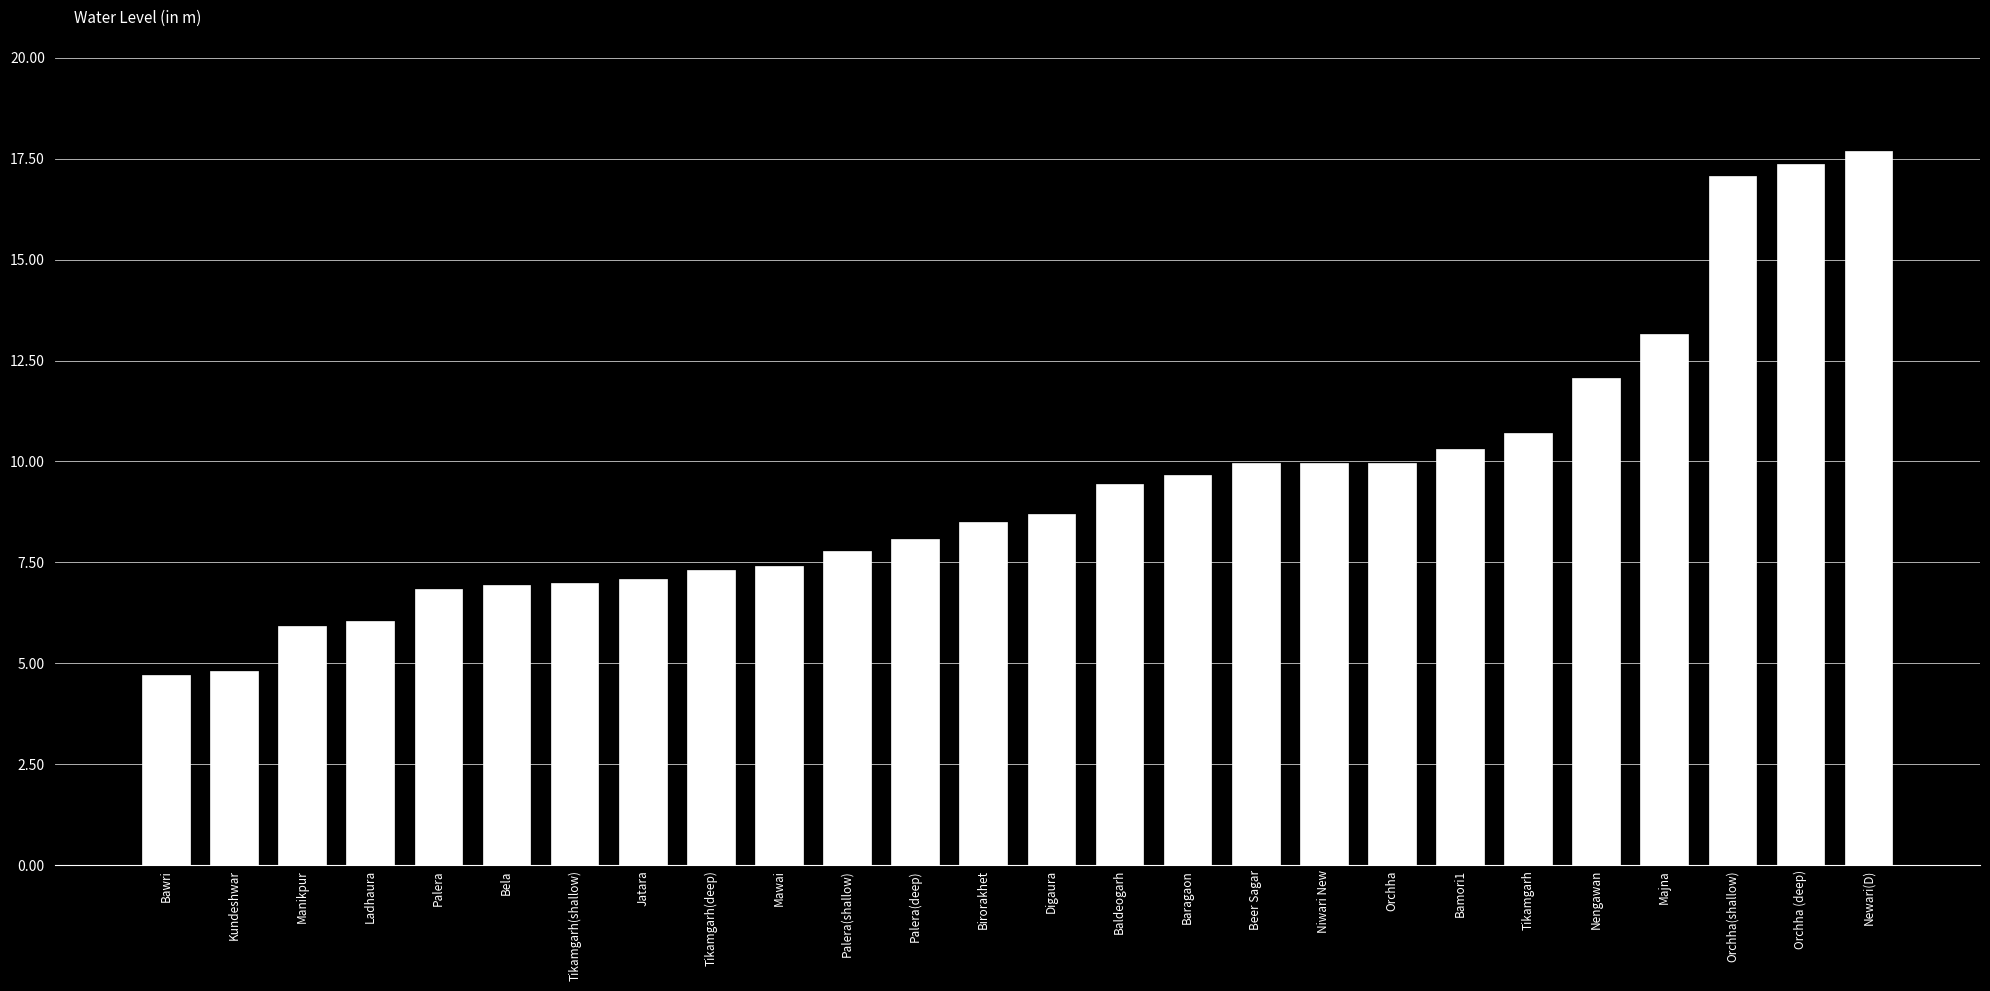

Are the bars horizontal?

No